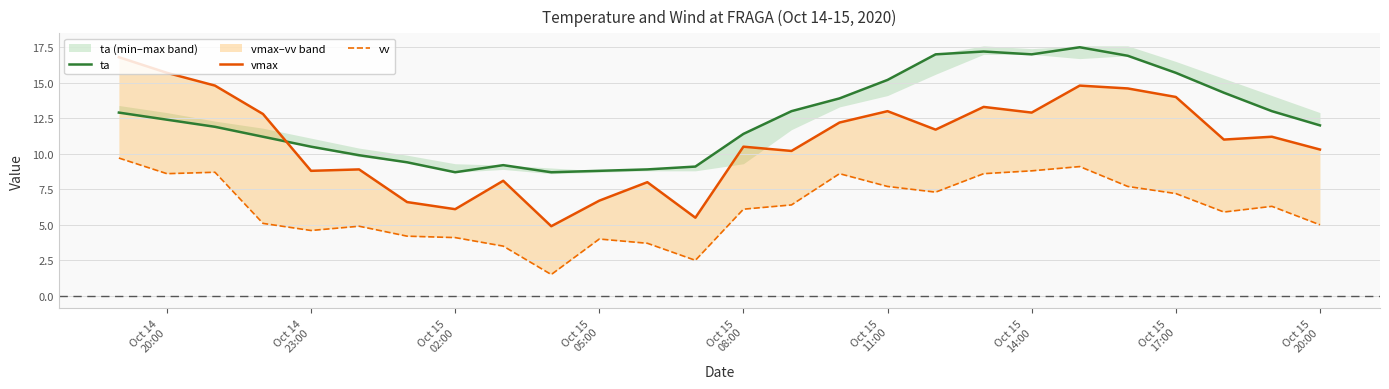

What is the minimum value for ta?

8.7